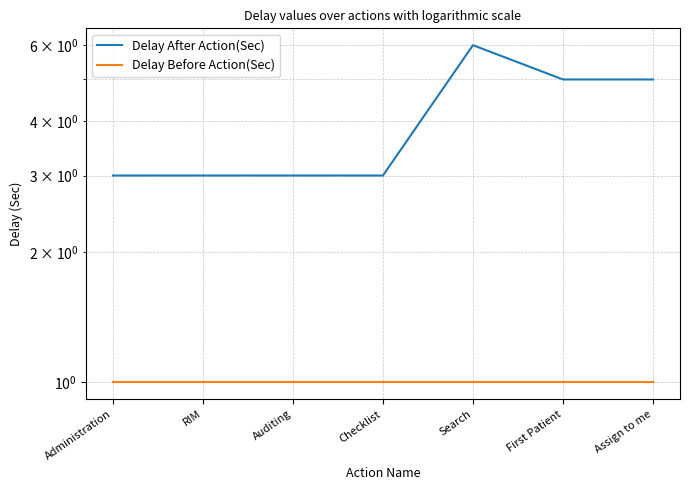

Which series changed the most between RIM and Checklist?

Delay After Action(Sec)